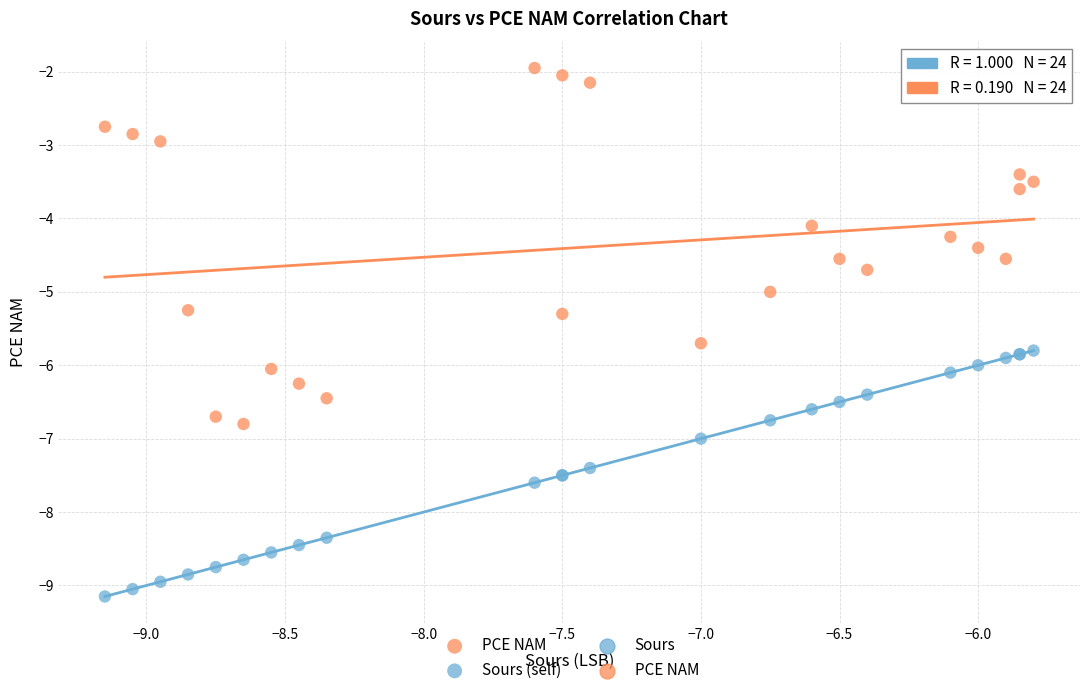

Which series has the largest Y range (max minus min)?

PCE NAM